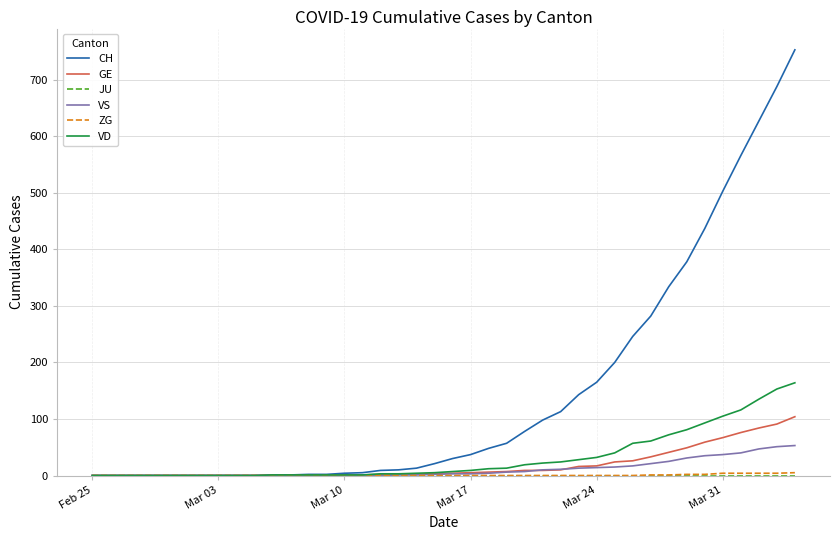

What is the greatest value displayed?

753